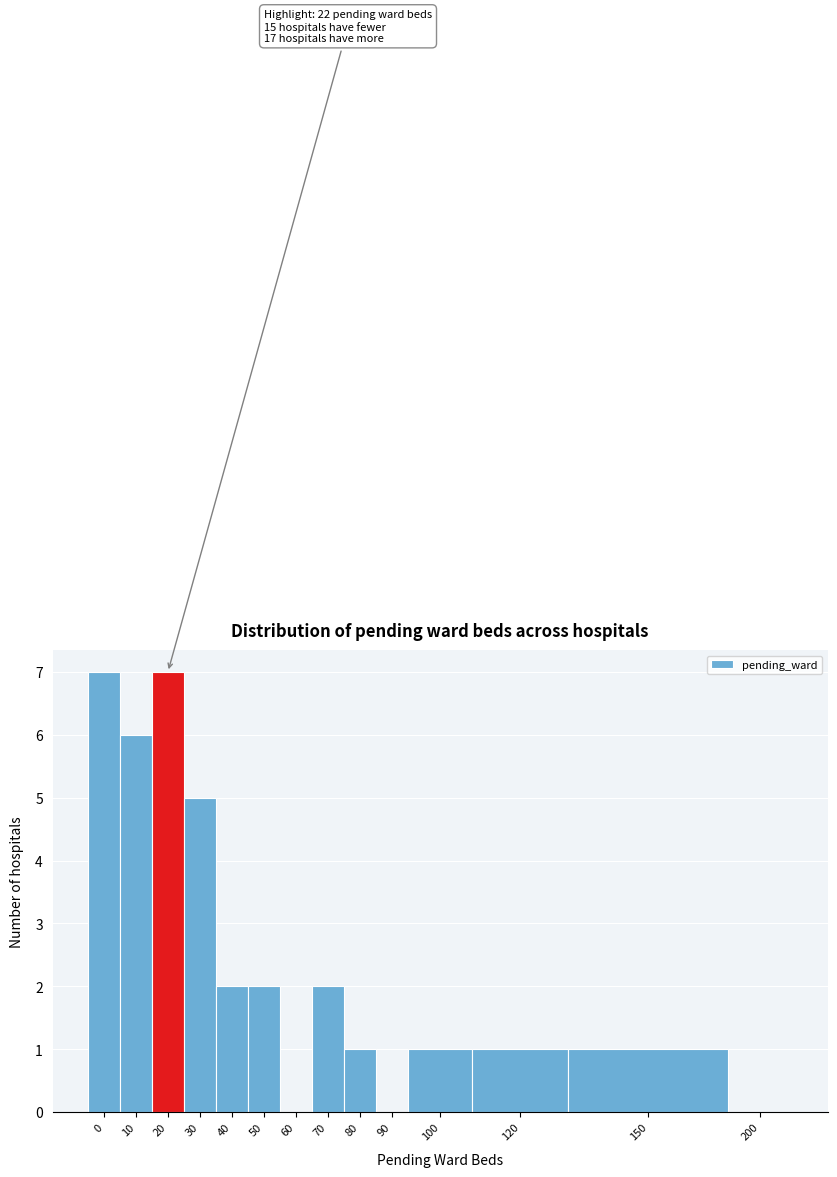

Reading right to left, transcribe all the data shown in this chart.

200=0	150=1	120=1	100=1	90=0	80=1	70=2	60=0	50=2	40=2	30=5	20=7	10=6	0=7